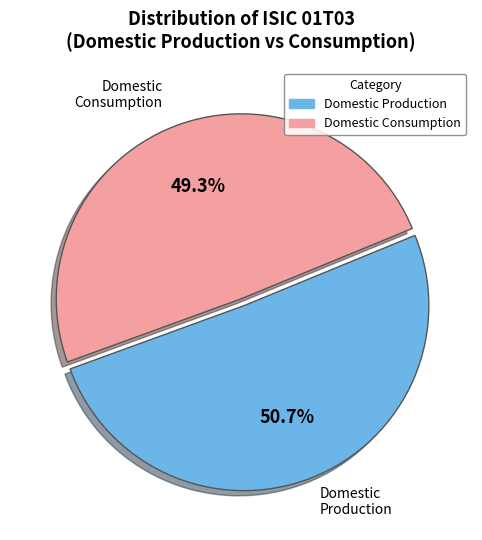

Is there a majority slice in this chart?

Yes